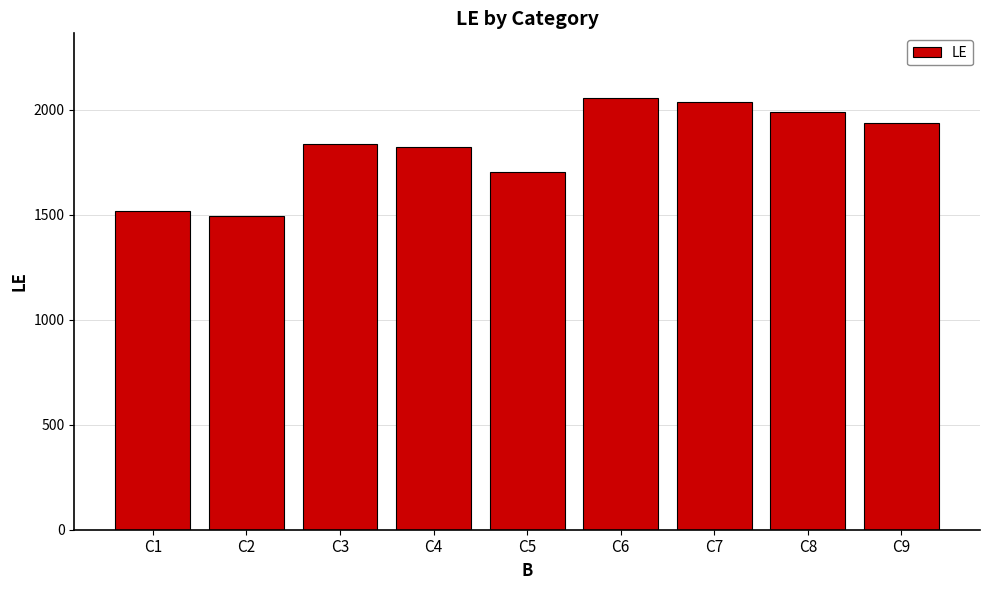

How many bars are there in total?

9